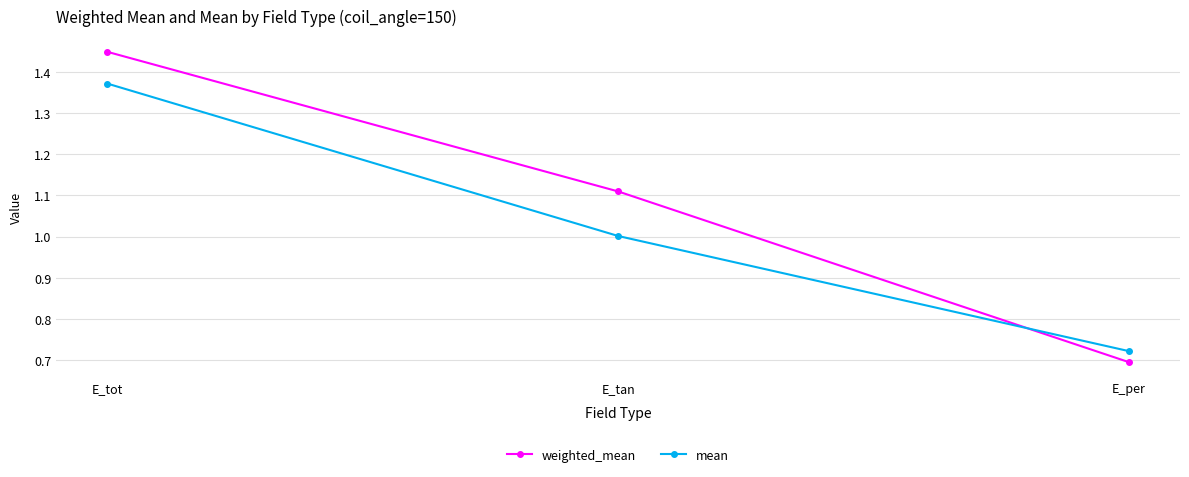

Rank the series at E_tot from lowest to highest value.

mean, weighted_mean